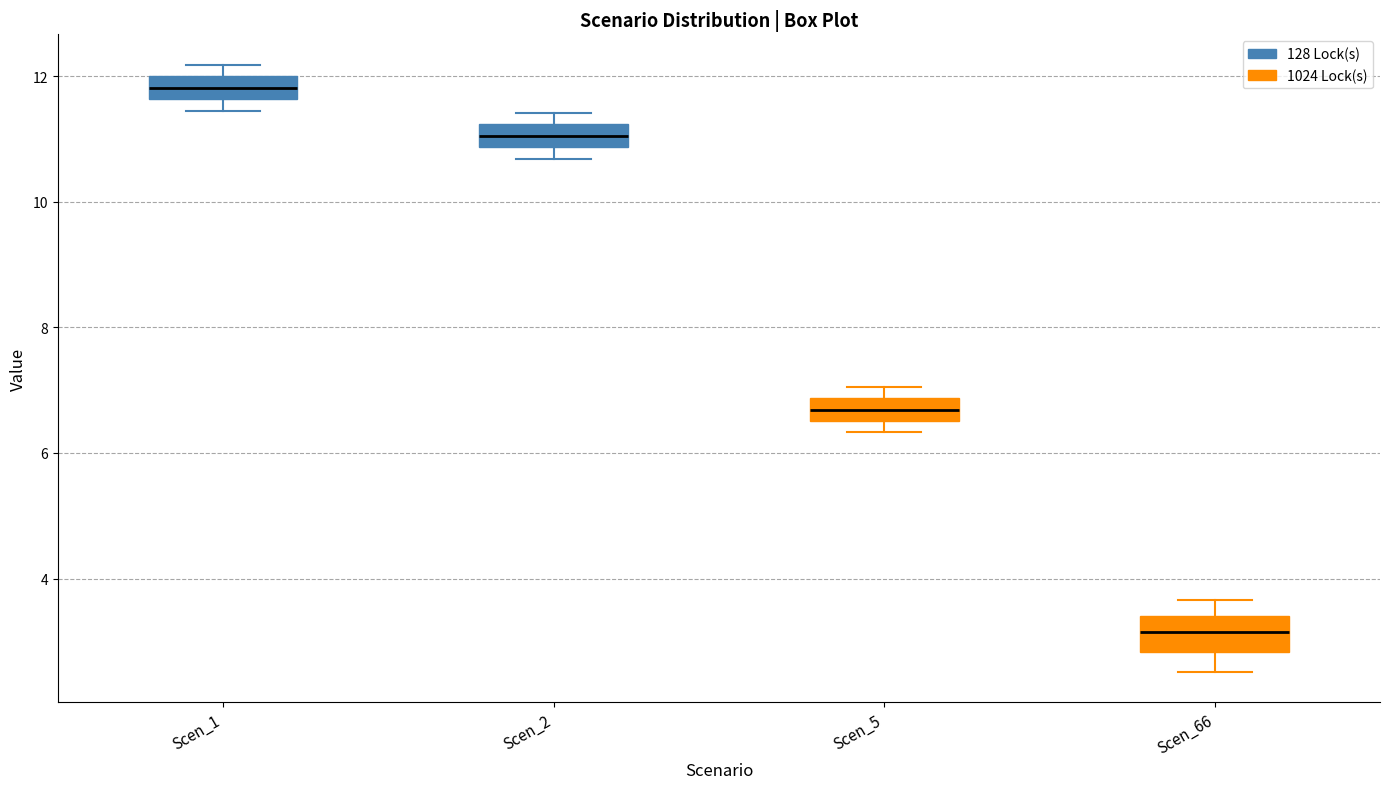

Reading left to right, read every box against the y-axis: the position of its median line, the range the box covers, and the ends of its whiskers. The values are not printed on the chart, so give them approximately, as read against the axis.

Scen_1: median 11.8, box 11.6 to 12.0, whiskers 11.4 to 12.2
Scen_2: median 11.0, box 10.8 to 11.2, whiskers 10.6 to 11.4
Scen_5: median 6.6 (inside the box), box 6.6 to 6.8, whiskers 6.4 to 7.0
Scen_66: median 3.2, box 2.8 to 3.4, whiskers 2.6 to 3.6